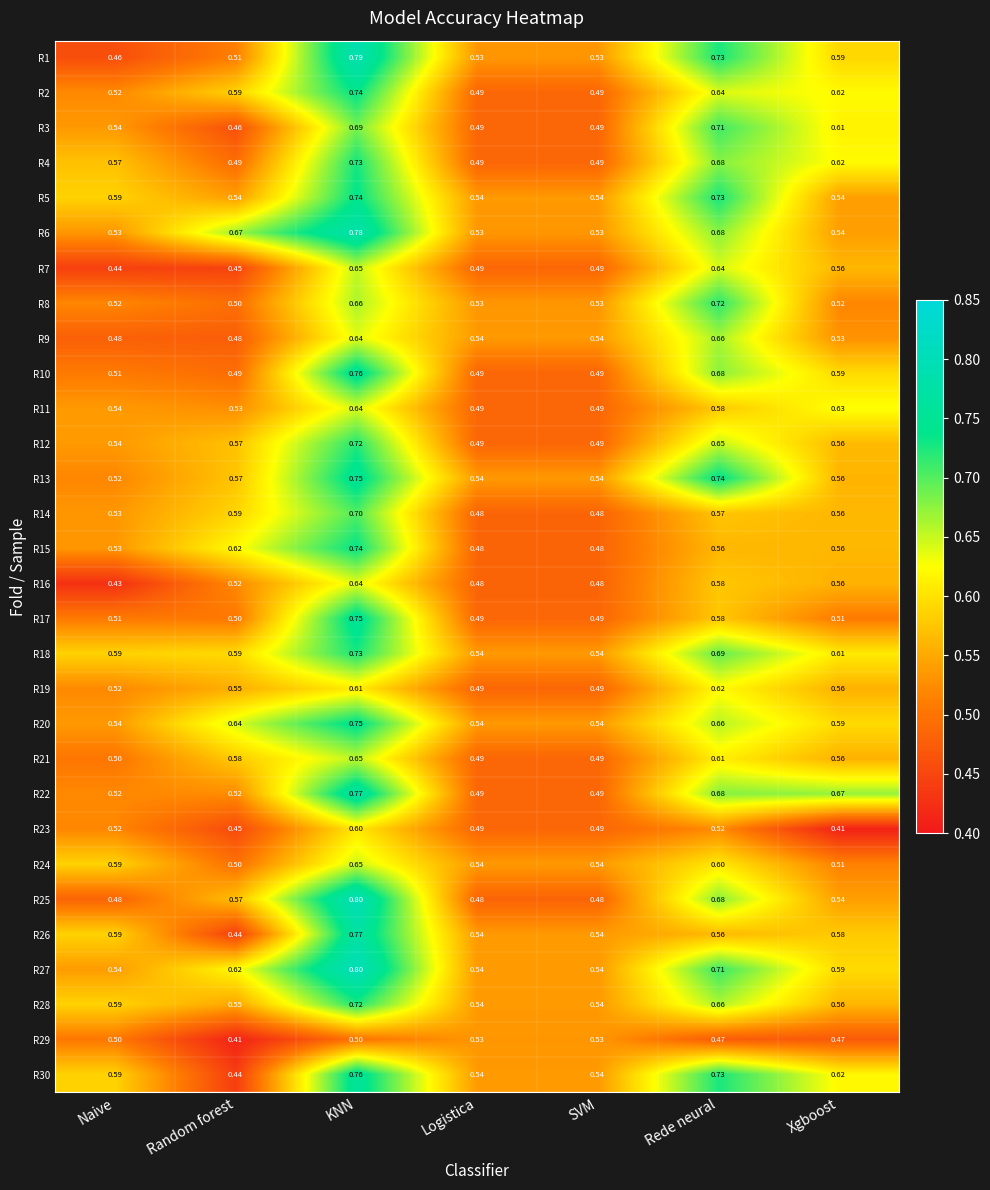

What is the difference between the highest and lowest values at SVM?

0.1